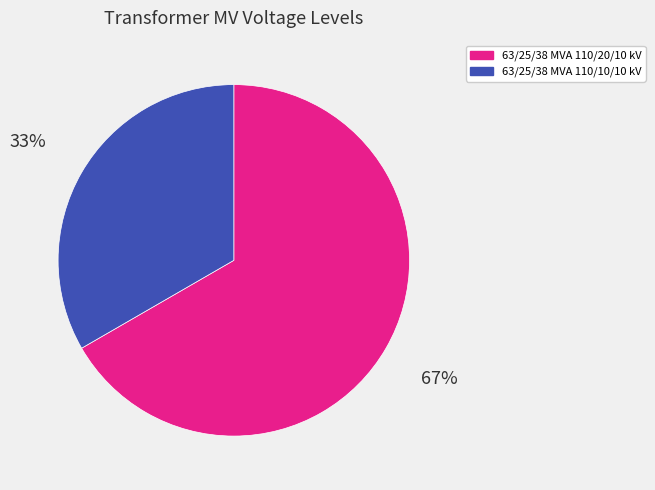

Is the sum of 63/25/38 MVA 110/10/10 kV and 63/25/38 MVA 110/20/10 kV greater than half?

Yes